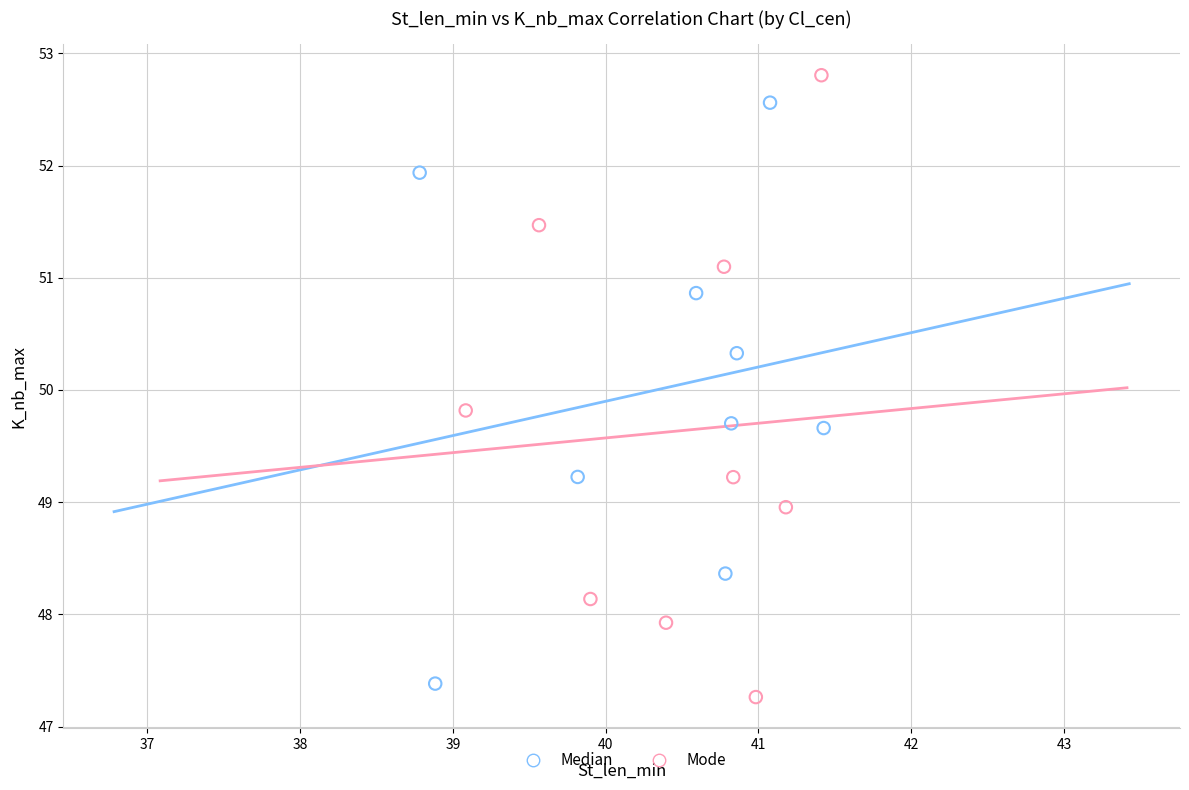

Which series reaches the maximum Y coordinate?

Mode